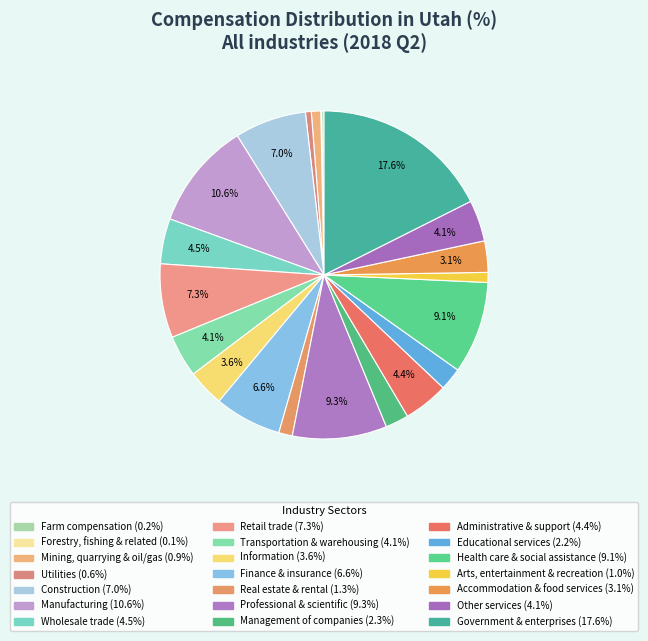

Between Retail trade and Farm compensation, which is larger?

Retail trade